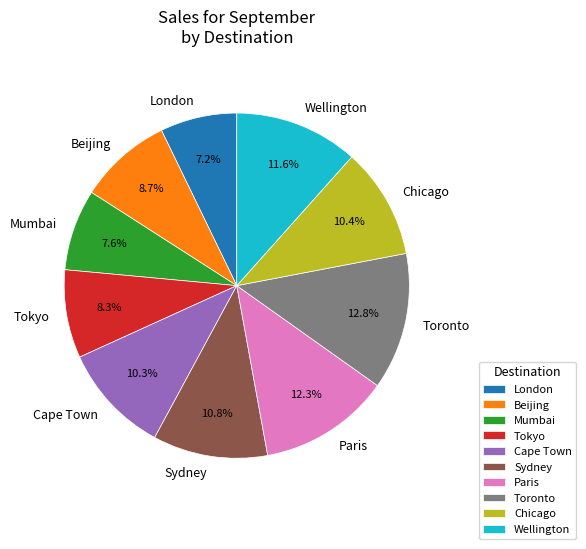

To the nearest percent, what portion does Cape Town represent?

10%